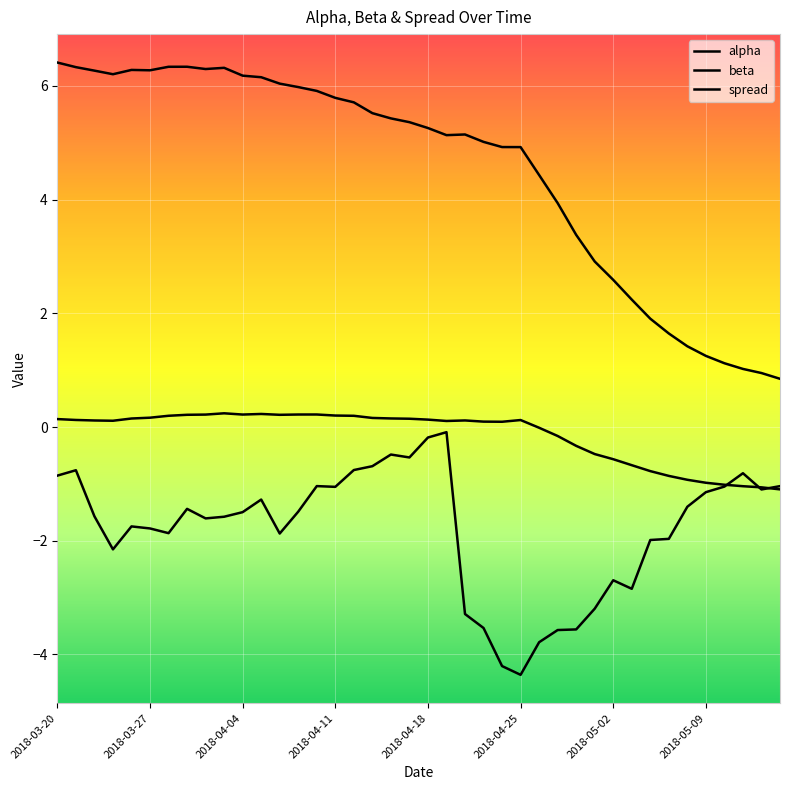

How many lines are shown in the chart?

3